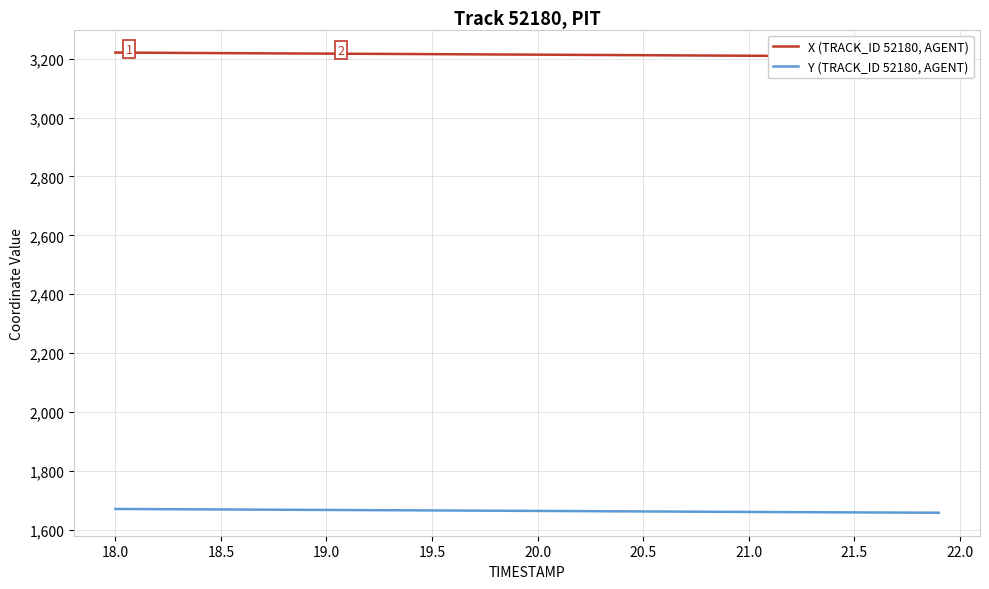

What is the highest value of the Y (TRACK_ID 52180, AGENT) series?

1670.3